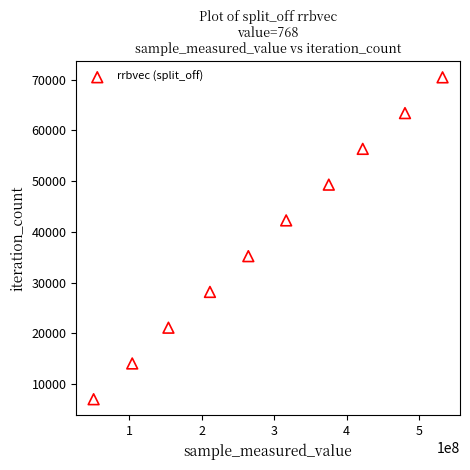

What is the range of Y values (max minus min)?

63387